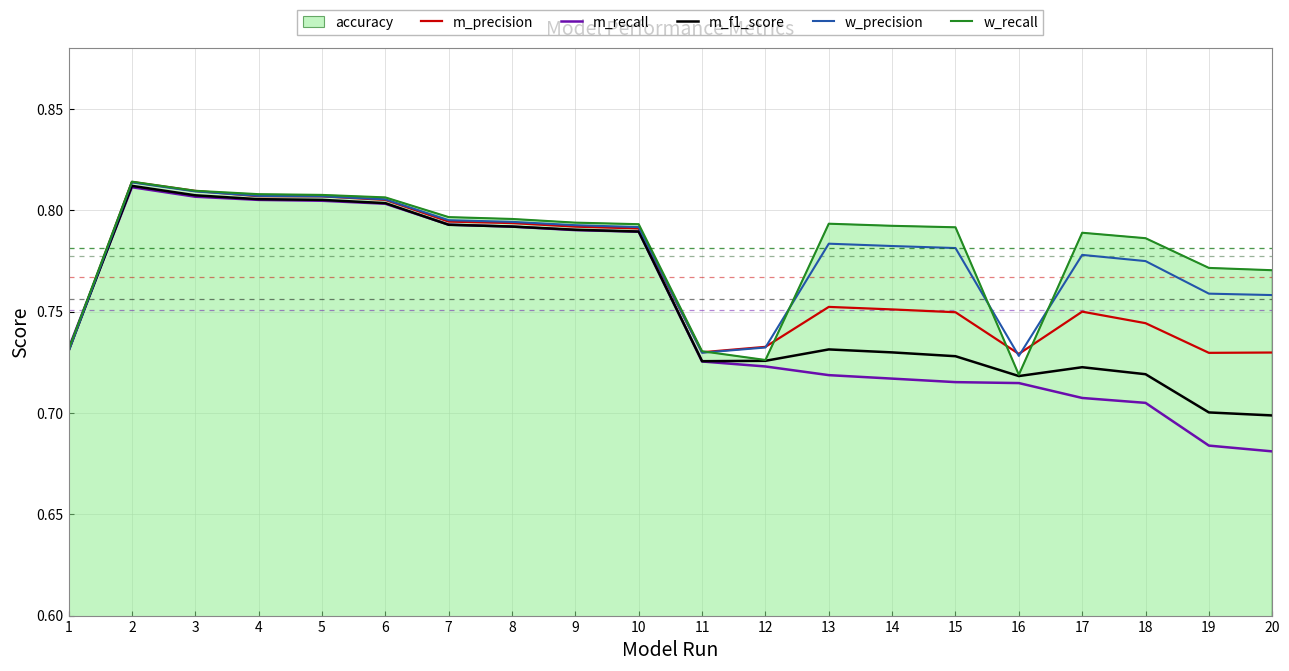

What is the highest value of the m_f1_score series?

0.8